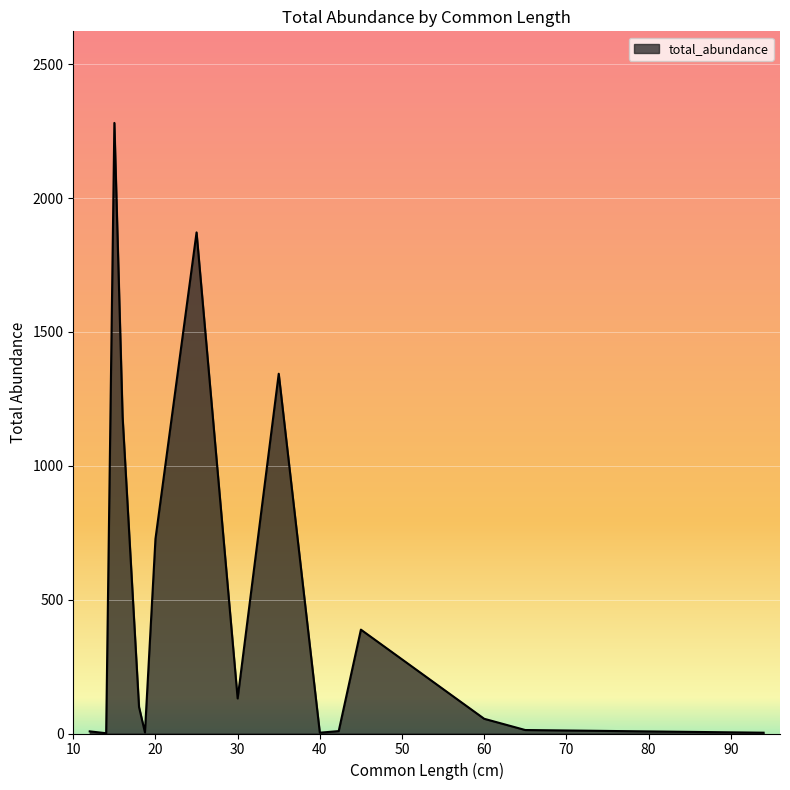

What is the greatest value displayed?

2281